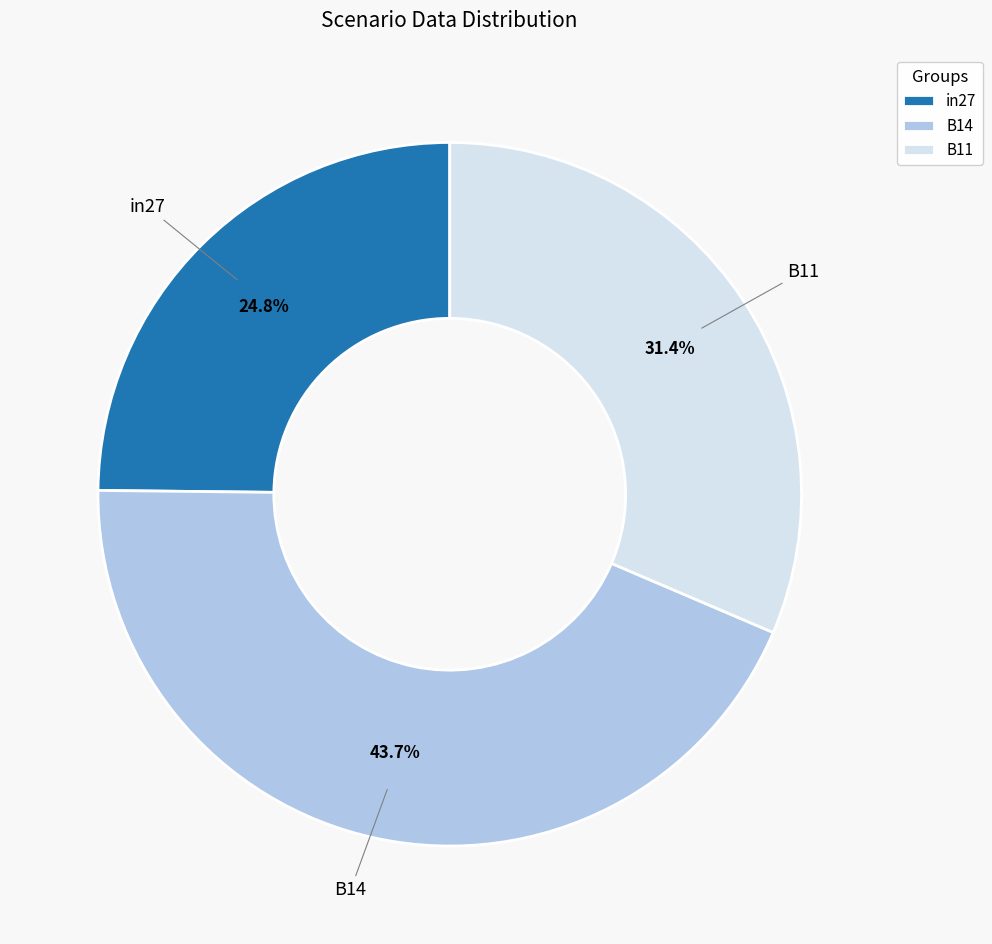

How many segments does this pie chart have?

3